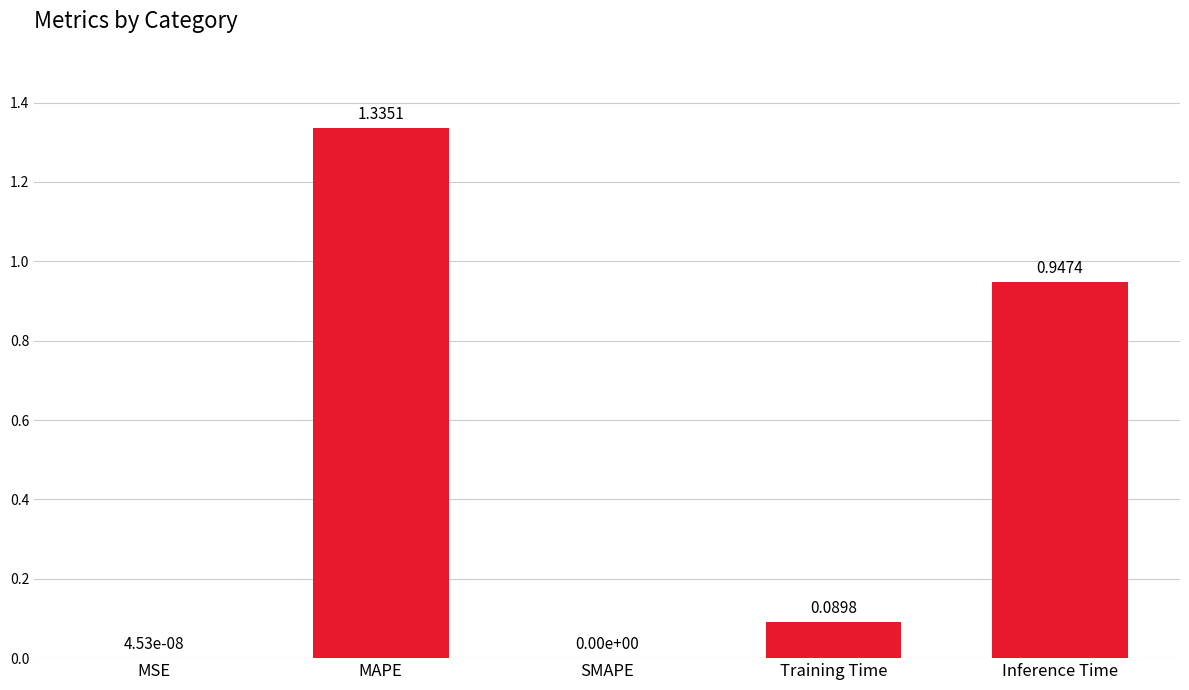

What is the change in value from MAPE to Training Time?

-1.2